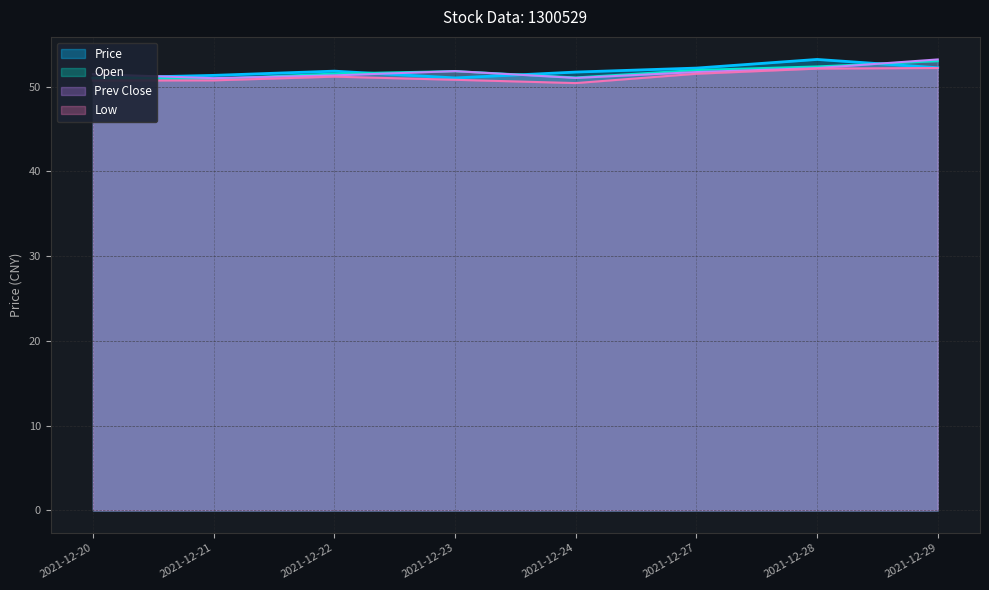

The Open series shows 53.0 at 2021-12-29. True or false?

True